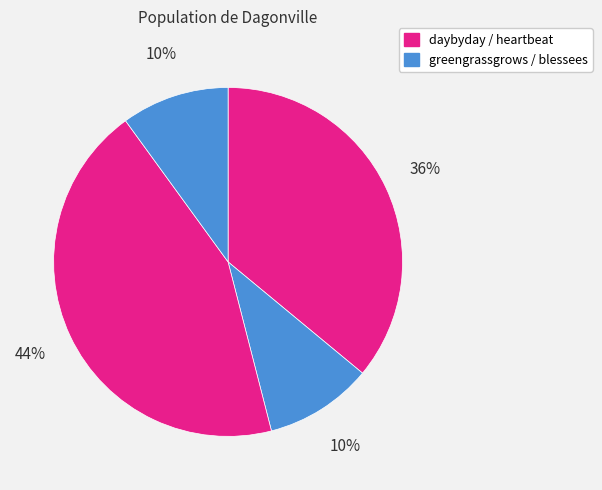

Count the number of slices in the pie.

4